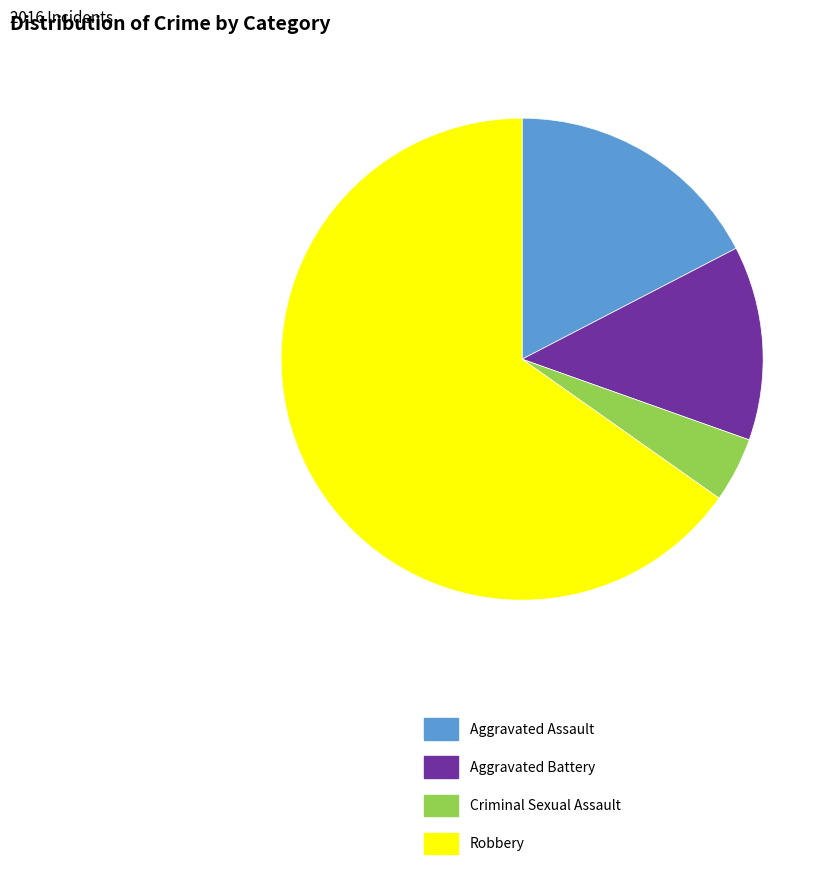

Which has a higher value, Aggravated Battery or Criminal Sexual Assault?

Aggravated Battery